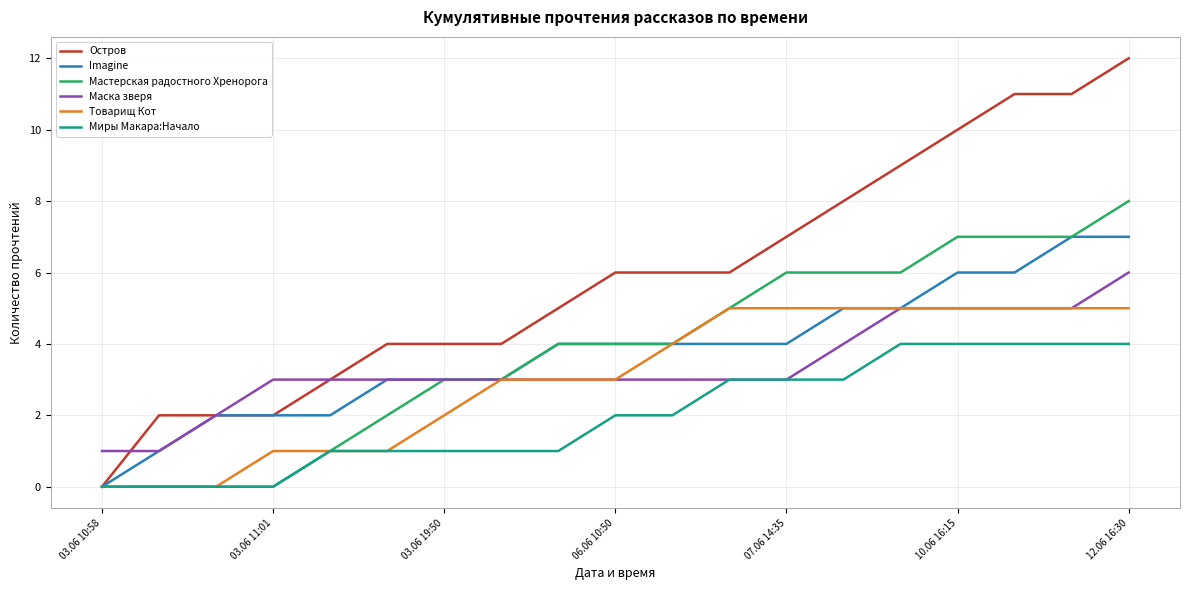

What is the highest value of the Imagine series?

7